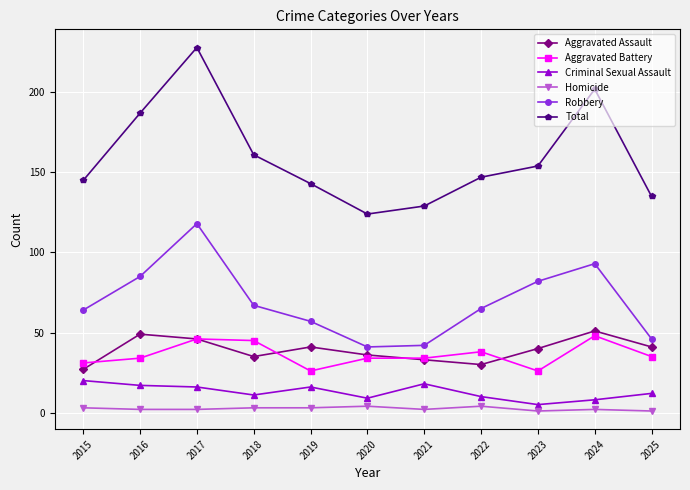

What is the average value of the Aggravated Assault series?

39